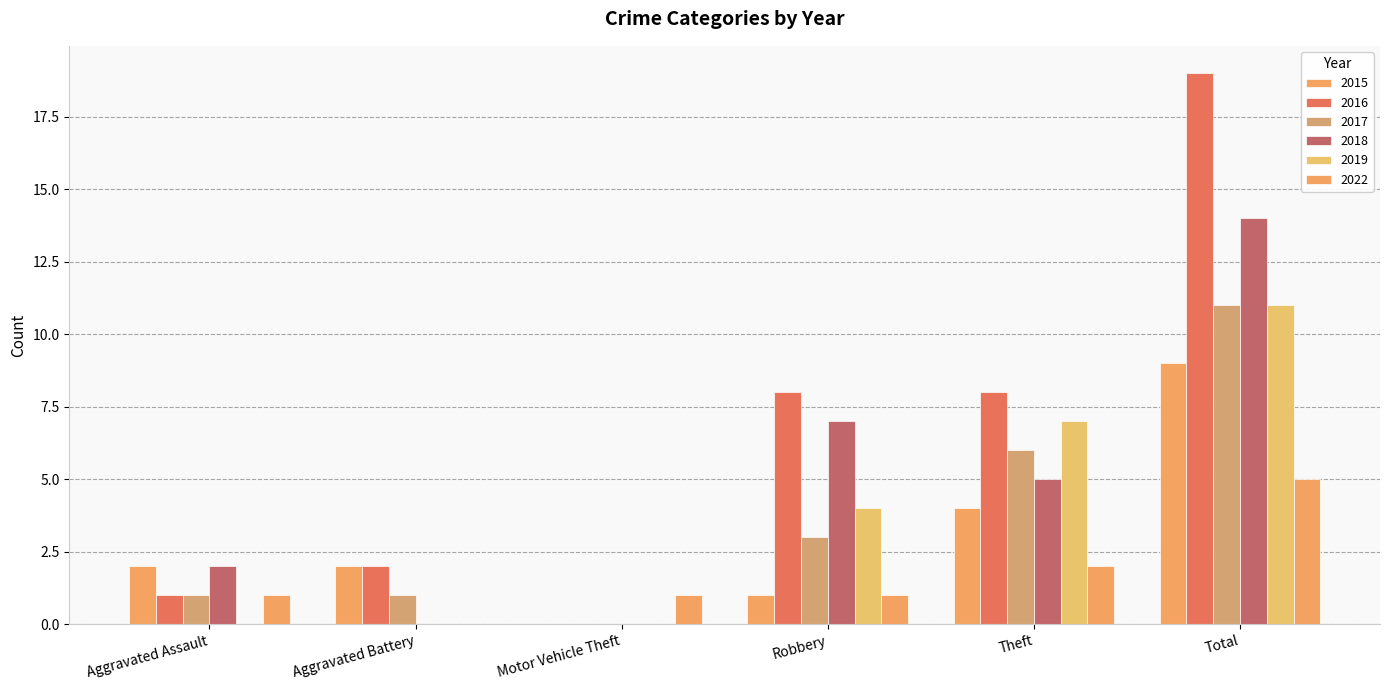

Reading right to left, extract all data points from this chart.

2015: Total=9	Theft=4	Robbery=1	Motor Vehicle Theft=0	Aggravated Battery=2	Aggravated Assault=2
2016: Total=19	Theft=8	Robbery=8	Motor Vehicle Theft=0	Aggravated Battery=2	Aggravated Assault=1
2017: Total=11	Theft=6	Robbery=3	Motor Vehicle Theft=0	Aggravated Battery=1	Aggravated Assault=1
2018: Total=14	Theft=5	Robbery=7	Motor Vehicle Theft=0	Aggravated Battery=0	Aggravated Assault=2
2019: Total=11	Theft=7	Robbery=4	Motor Vehicle Theft=0	Aggravated Battery=0	Aggravated Assault=0
2022: Total=5	Theft=2	Robbery=1	Motor Vehicle Theft=1	Aggravated Battery=0	Aggravated Assault=1